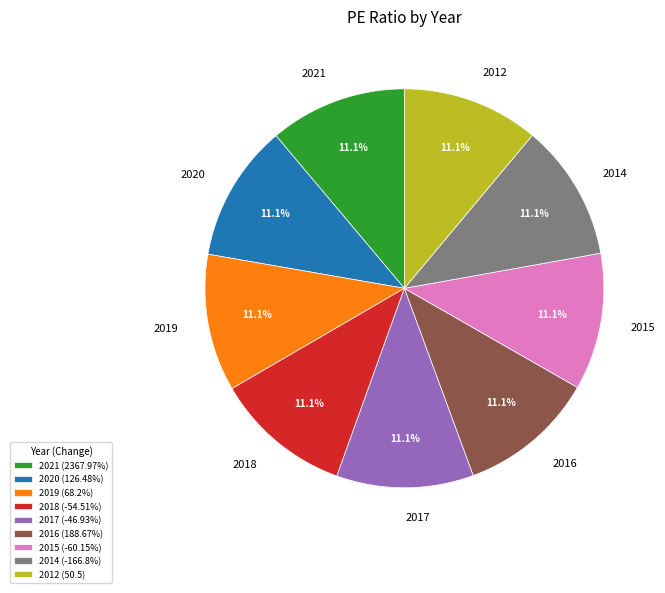

What is the ratio of the value at 2021 to the value at 2019?

1.0